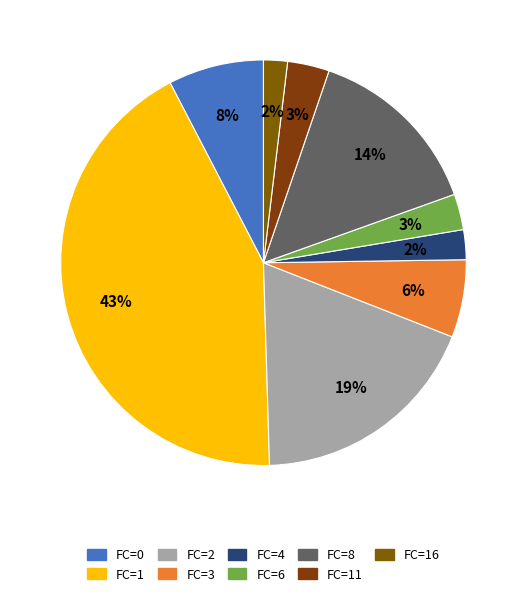

What is the largest slice in the pie chart?

FC=1